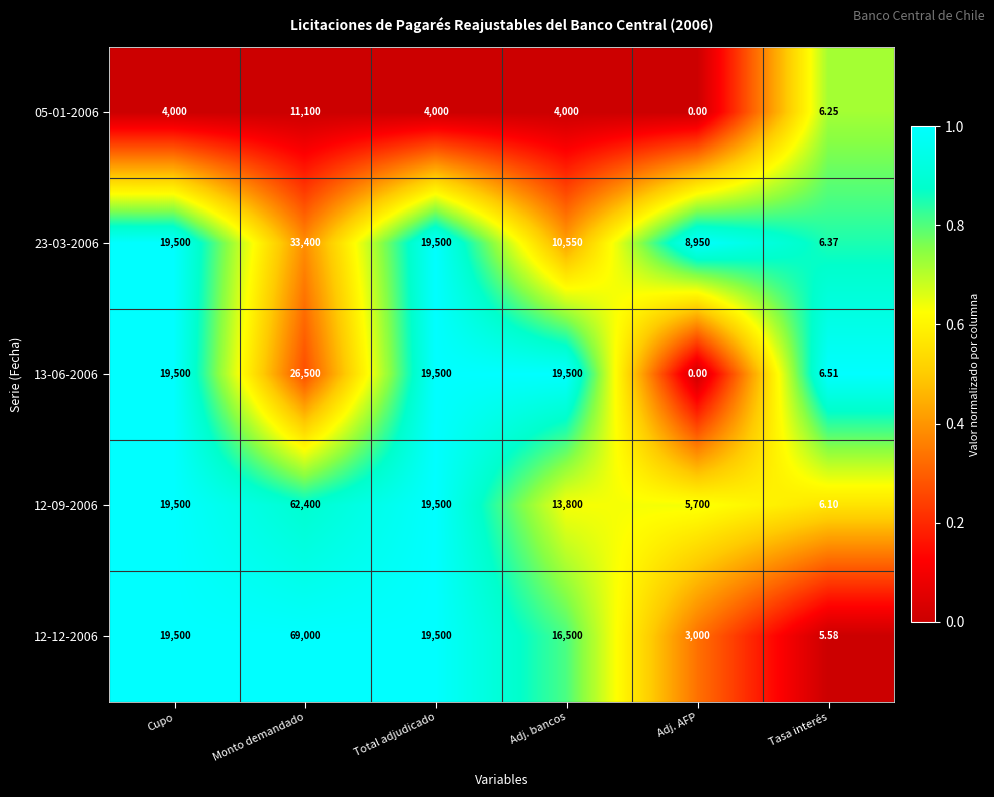

Which series has the widest spread of values?

12-12-2006